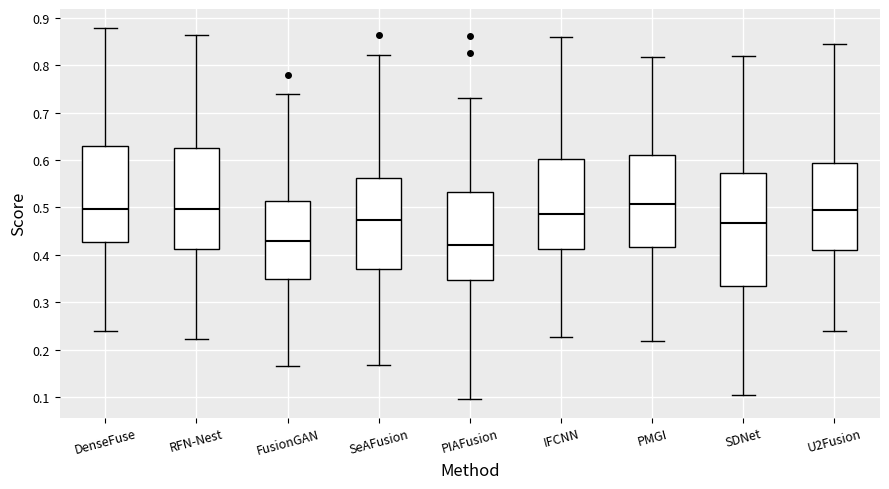

Comparing the boxes themselves (not the whiskers), which one is the tallest?

SDNet